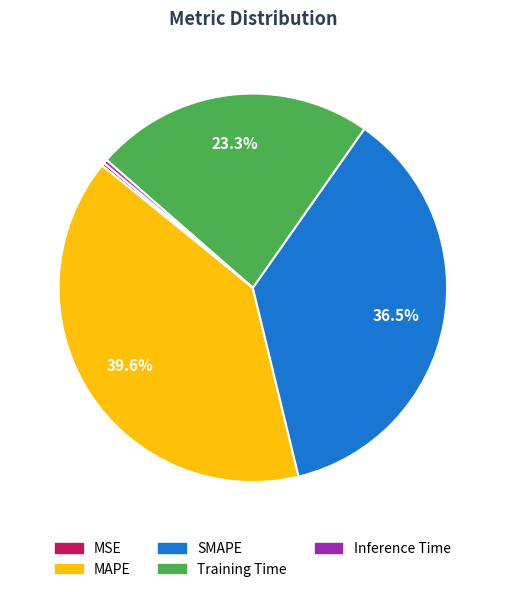

Is the sum of Training Time and MAPE greater than half?

Yes